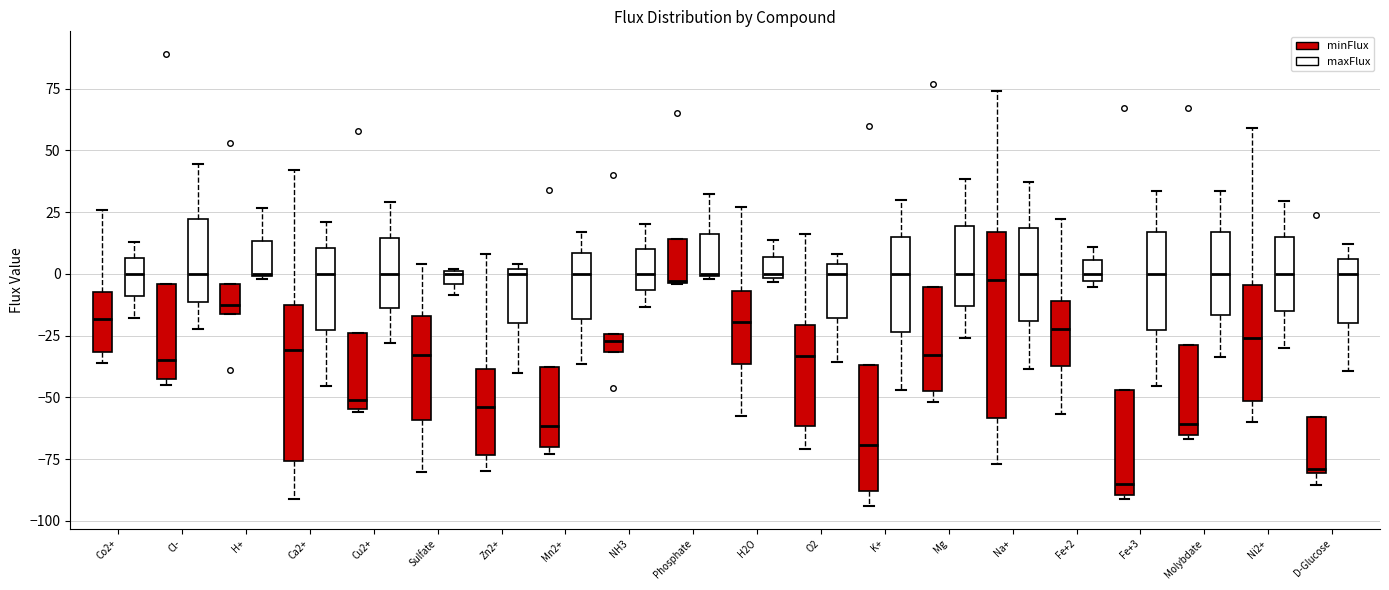

Which box is the tallest, from its lower edge to its upper edge?

Na+ (minFlux)